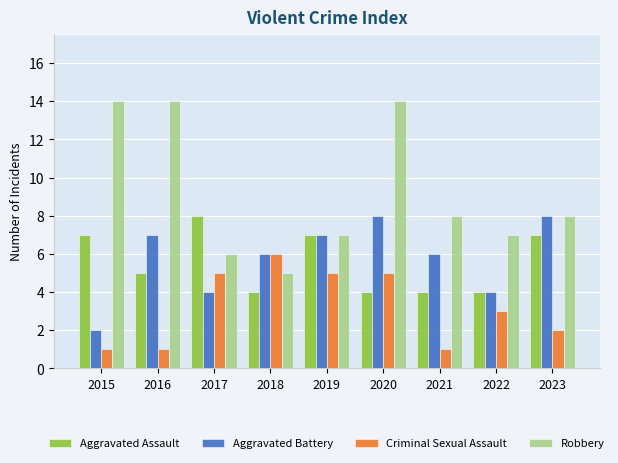

At how many categories does at least one series exceed 3?

9